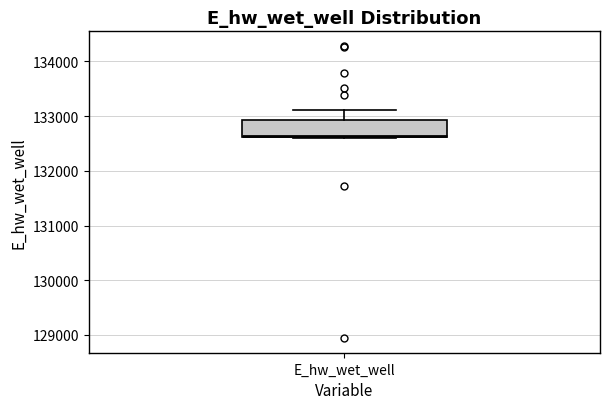

Read this box plot against the y-axis: the position of the median line, the range covered by the box, and the ends of both whiskers. The values are not printed on the chart, so give them approximately, as read against the axis.

median 132600, box 132600 to 132900, whiskers 132600 to 133100